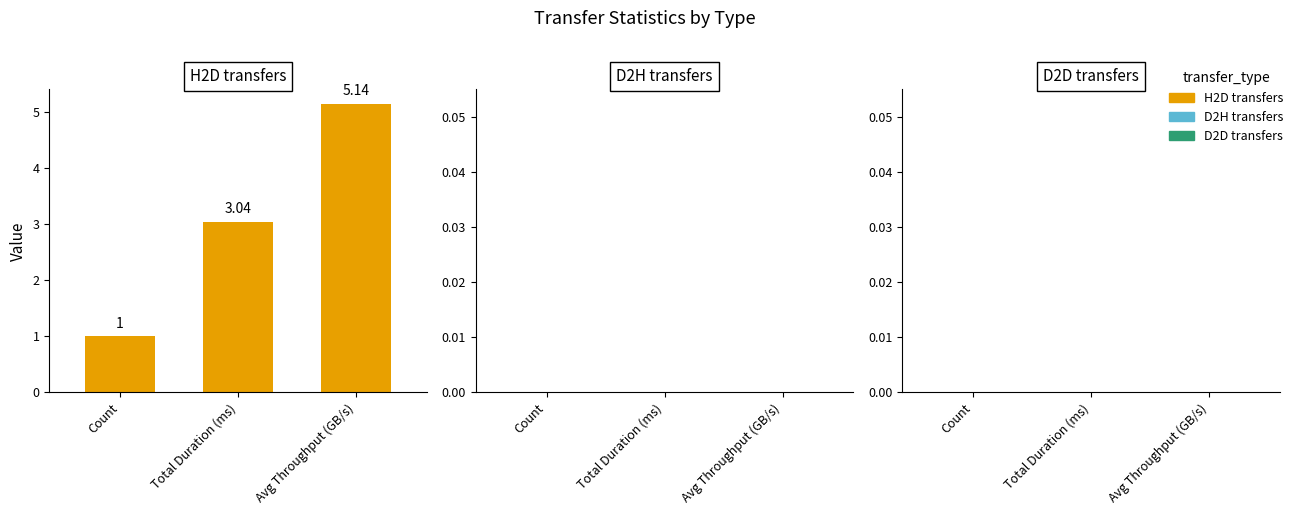

What is the difference between the maximum and minimum values?

4.1